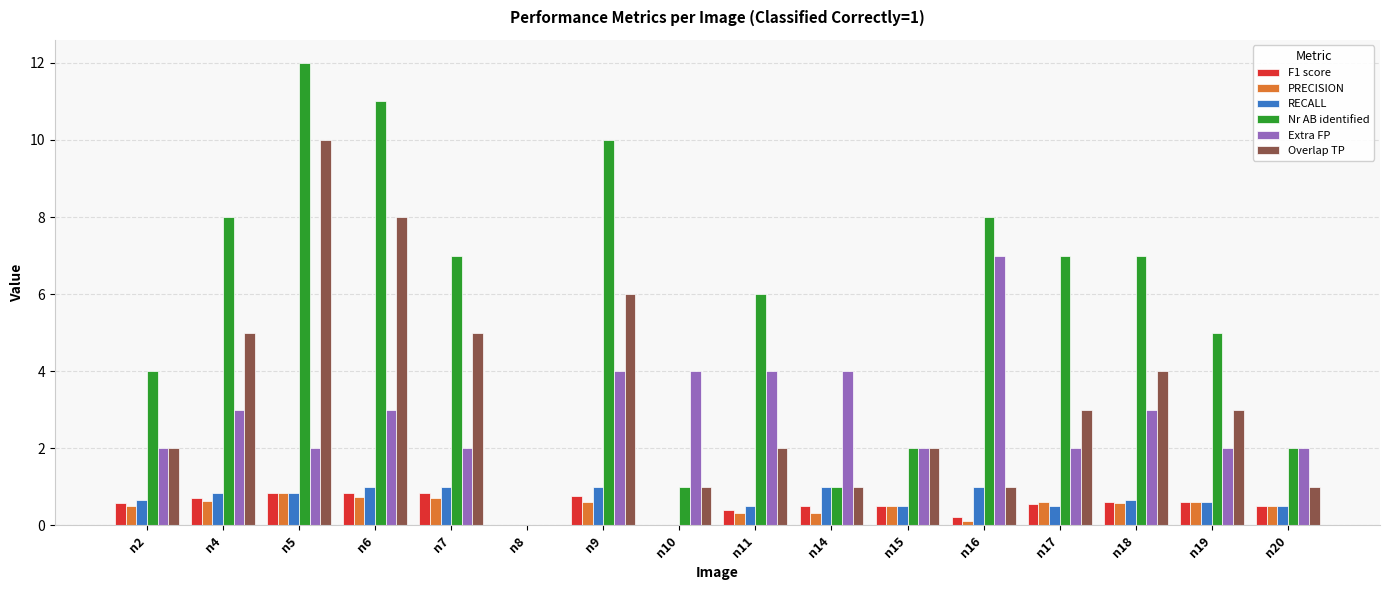

Count the number of data series in this chart.

6